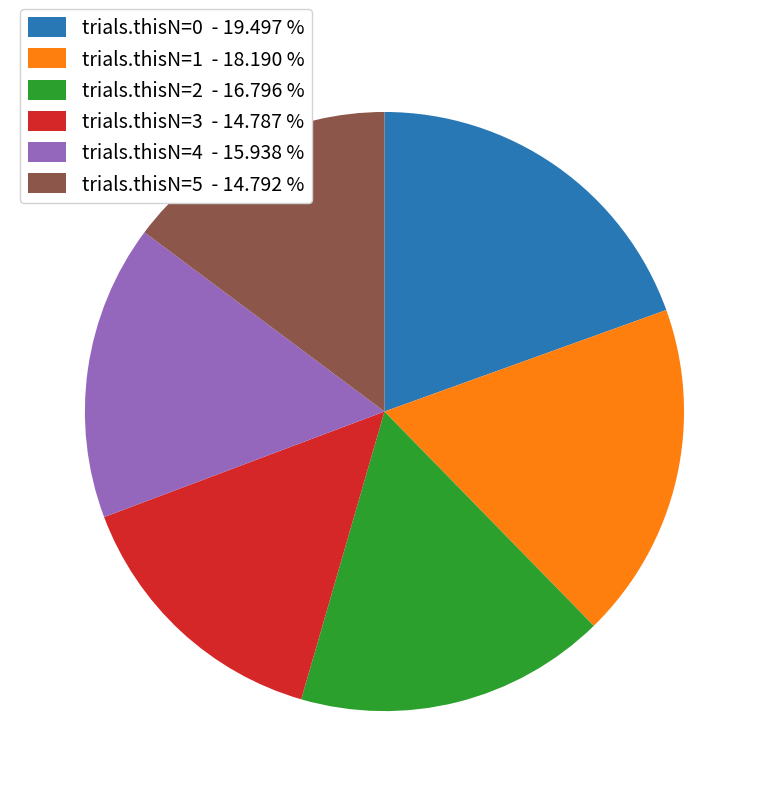

Do trials.thisN=1 - 18.190 % and trials.thisN=0 - 19.497 % together represent more than half of the pie?

No